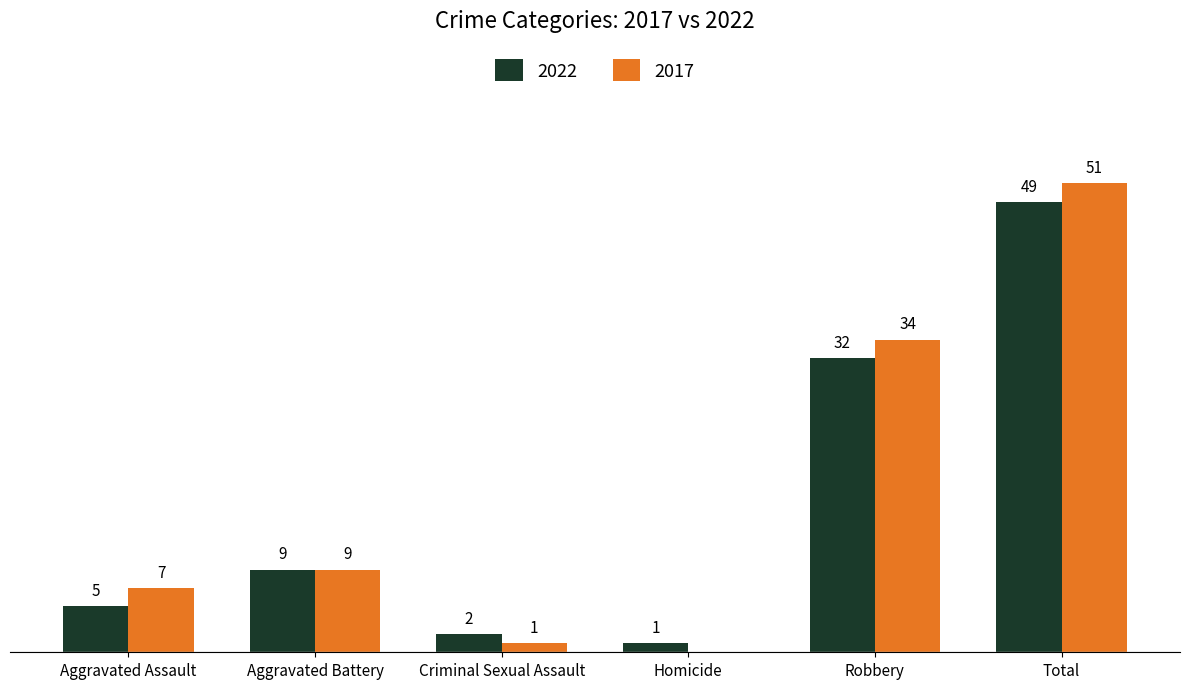

At which label is 2022 closest to 25?

Robbery